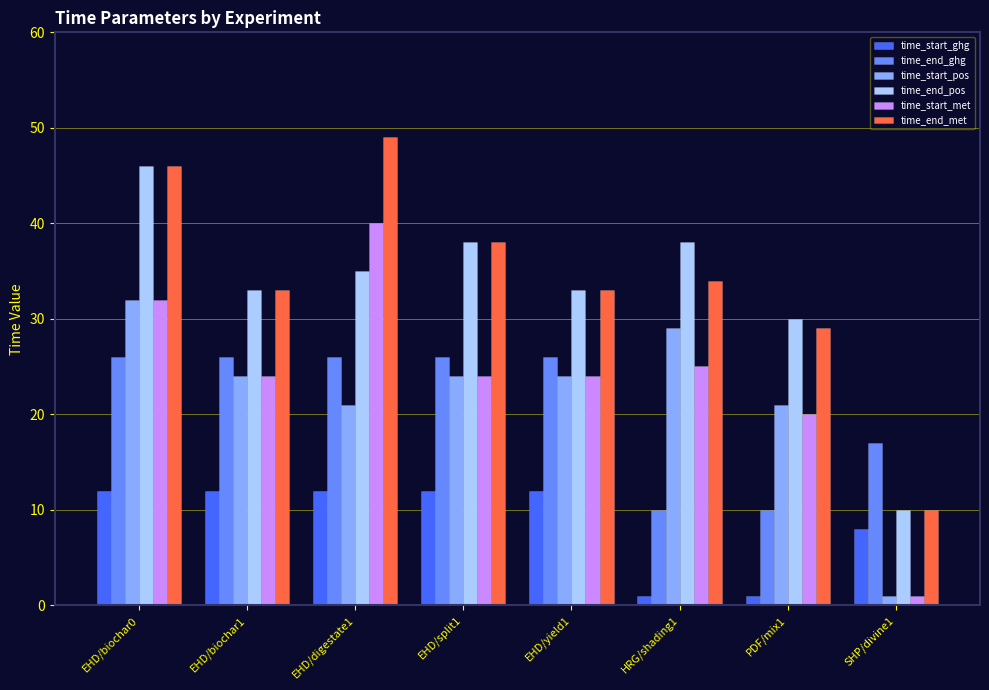

What is the maximum value for time_end_pos?

46